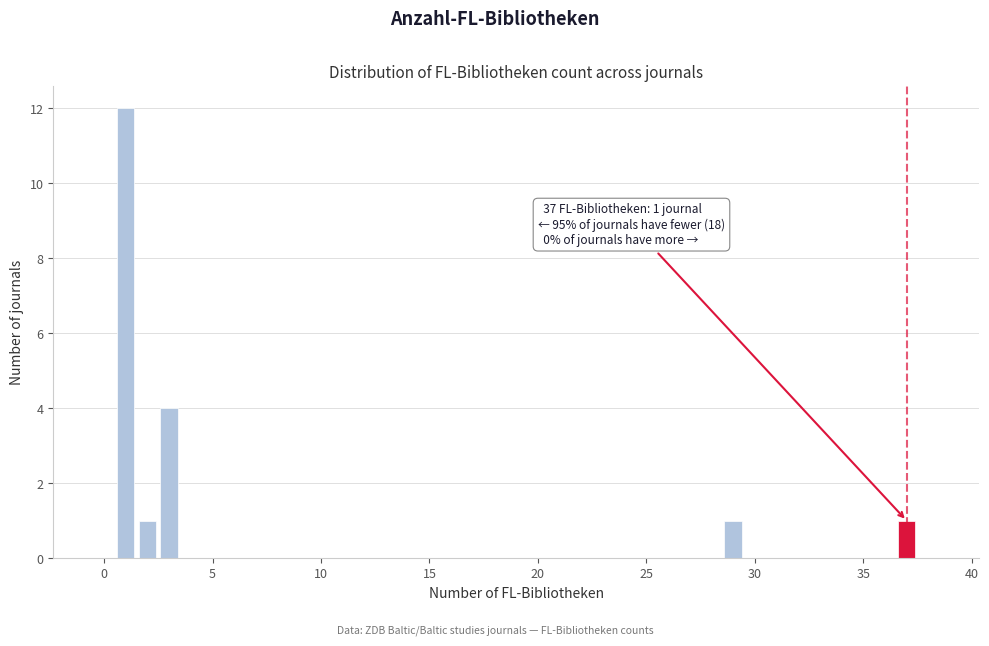

Read against the x-axis, roughly where is the centre of the tallest bar?

1.0